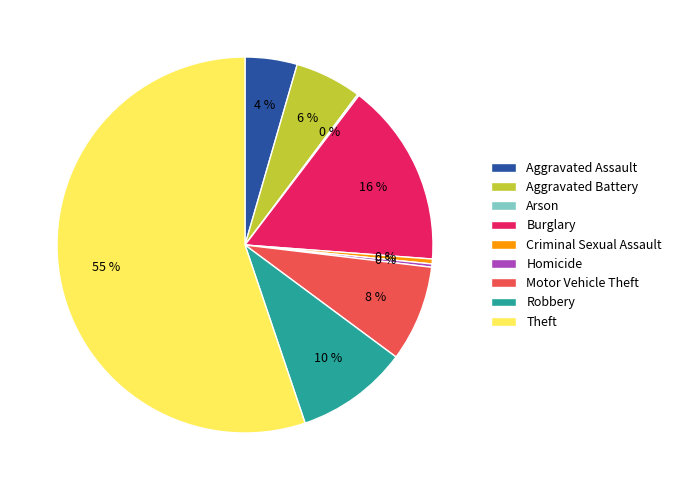

Does Aggravated Assault represent more than half of the total?

No